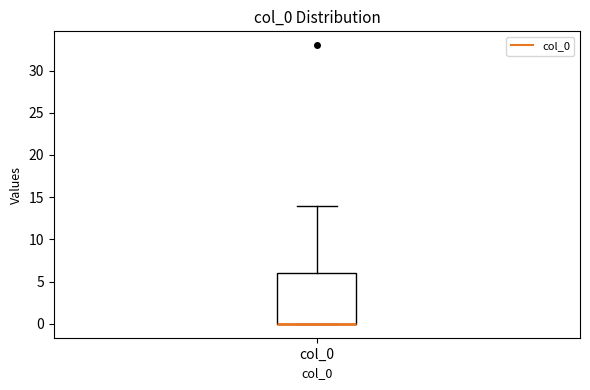

Transcribe this box plot: give where the median line is, the range the box spans, and where the two whiskers end, as read against the y-axis. The values are not printed on the chart, so give them approximately, as read against the axis.

median 0 (drawn on the box's lower edge), box 0 to 6, whiskers 0 to 14